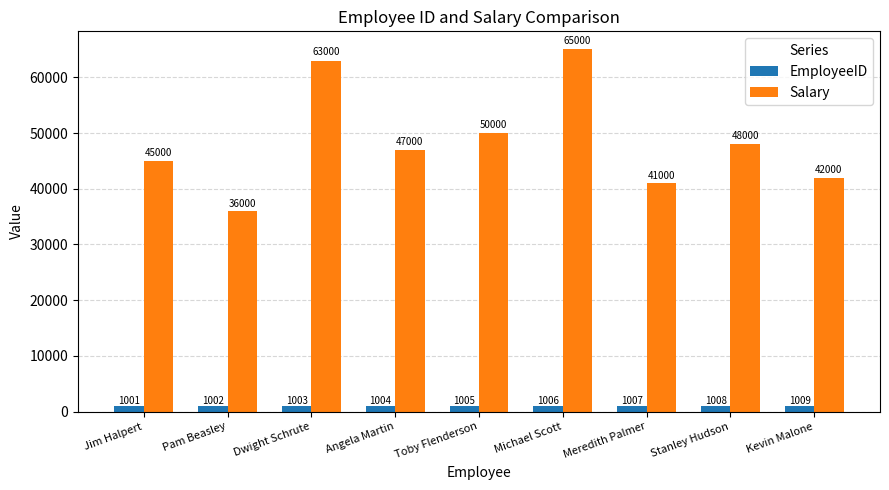

At which label is Salary closest to 50500?

Toby Flenderson